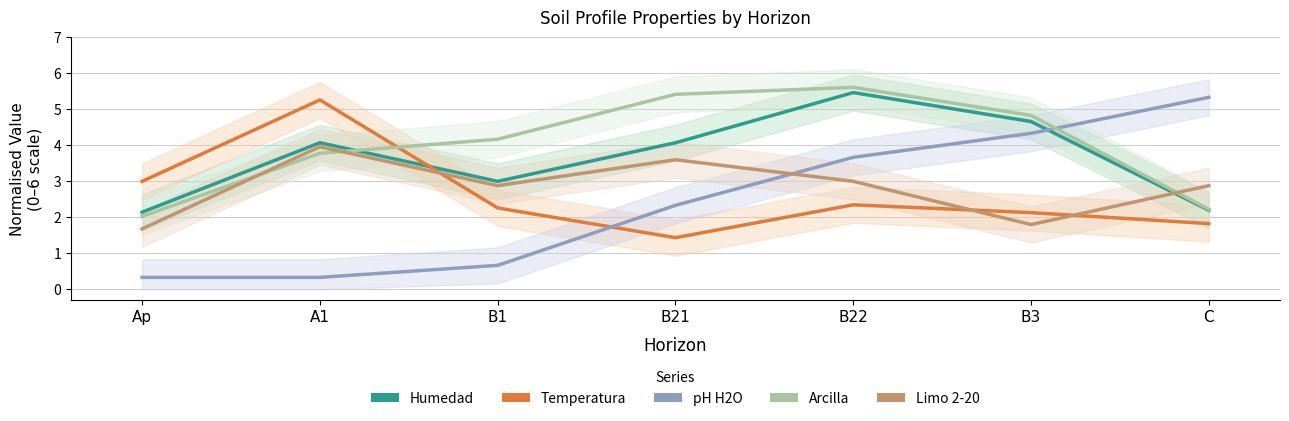

Between which two adjacent categories do Temperatura and Arcilla first intersect?

A1 and B1